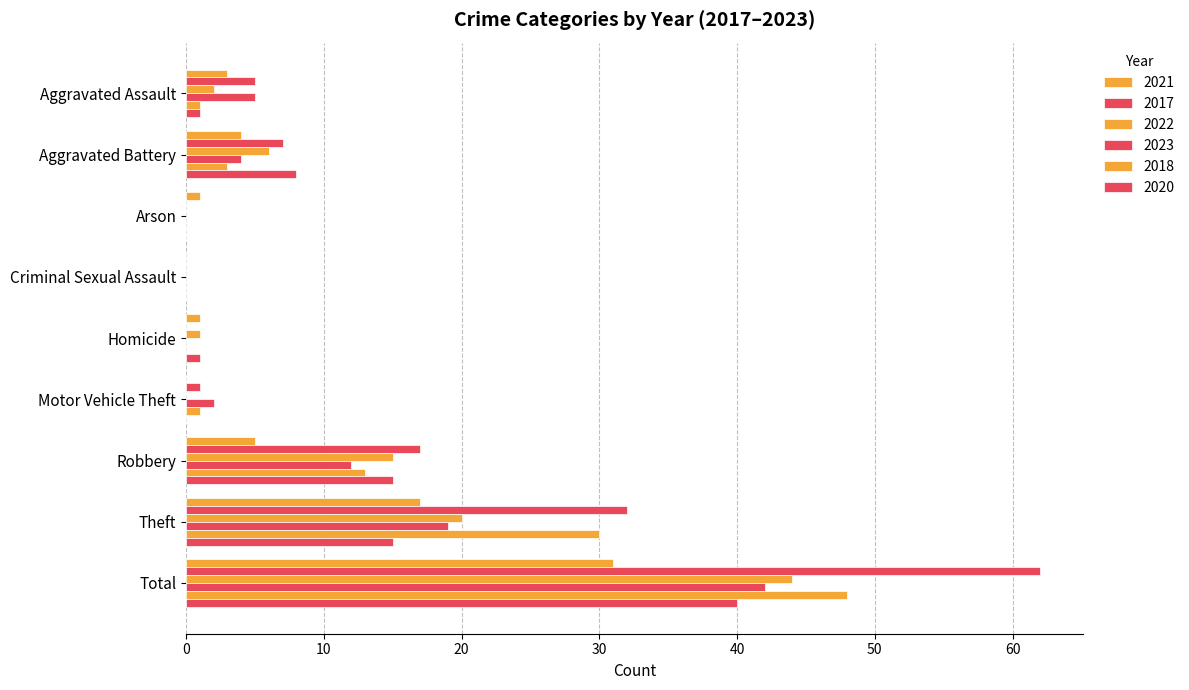

How many categories are shown in the chart?

9